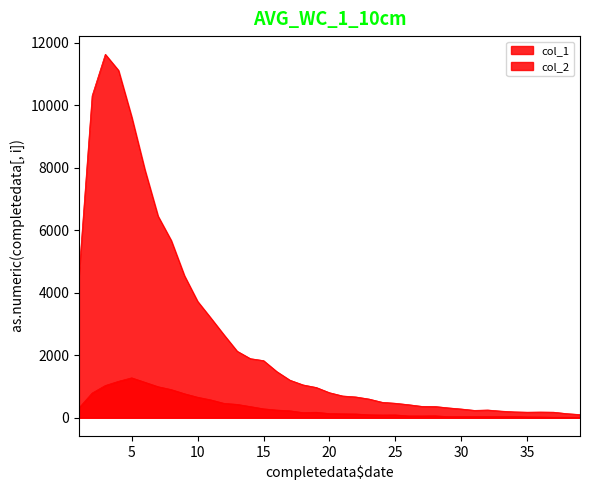

What is the difference between the second highest and second lowest values in the col_1 series?

10987